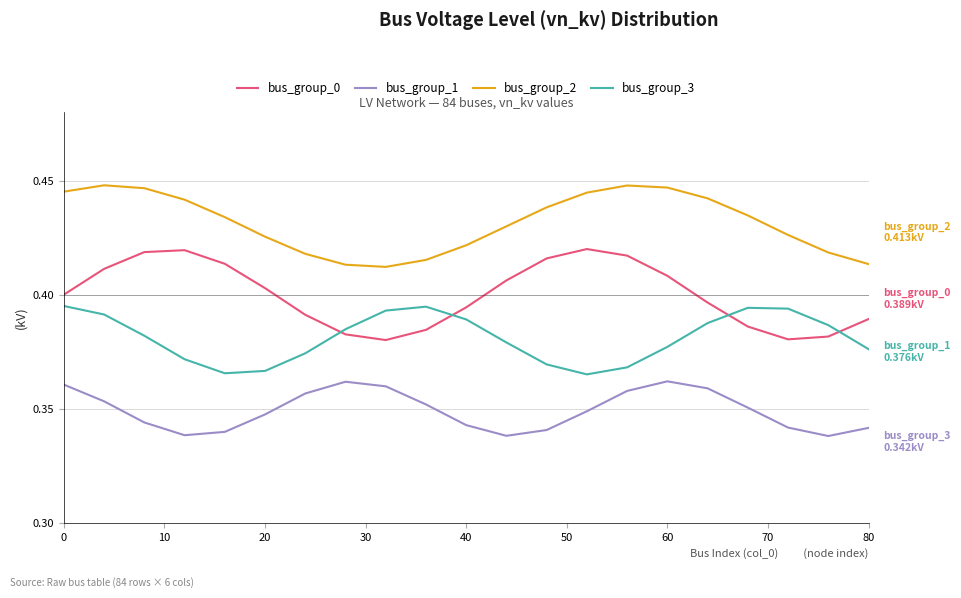

Which series has the largest total across all categories?

bus_group_2